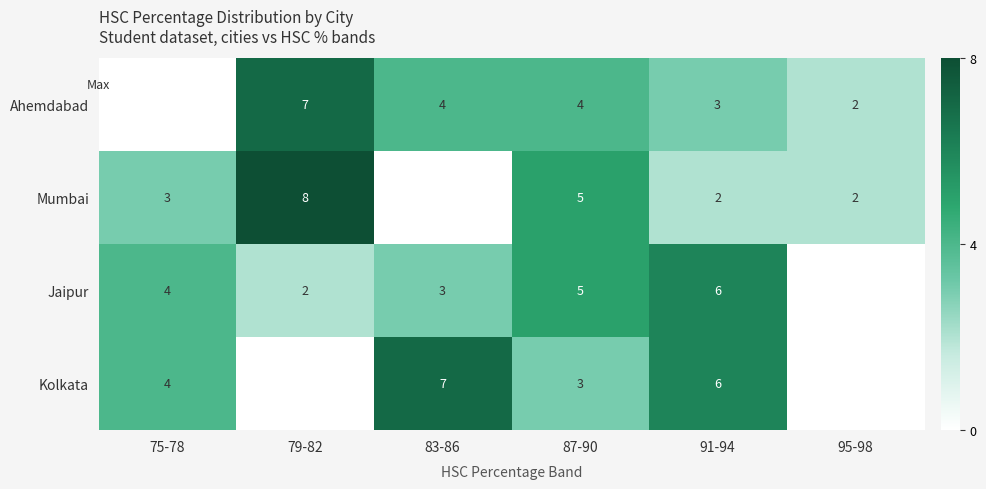

What is the total value across all series at 91-94?

17